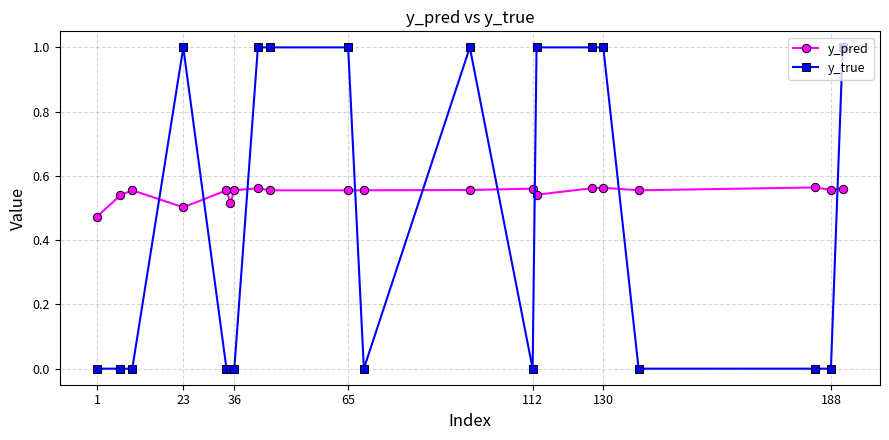

Which series has the widest spread of values?

y_true